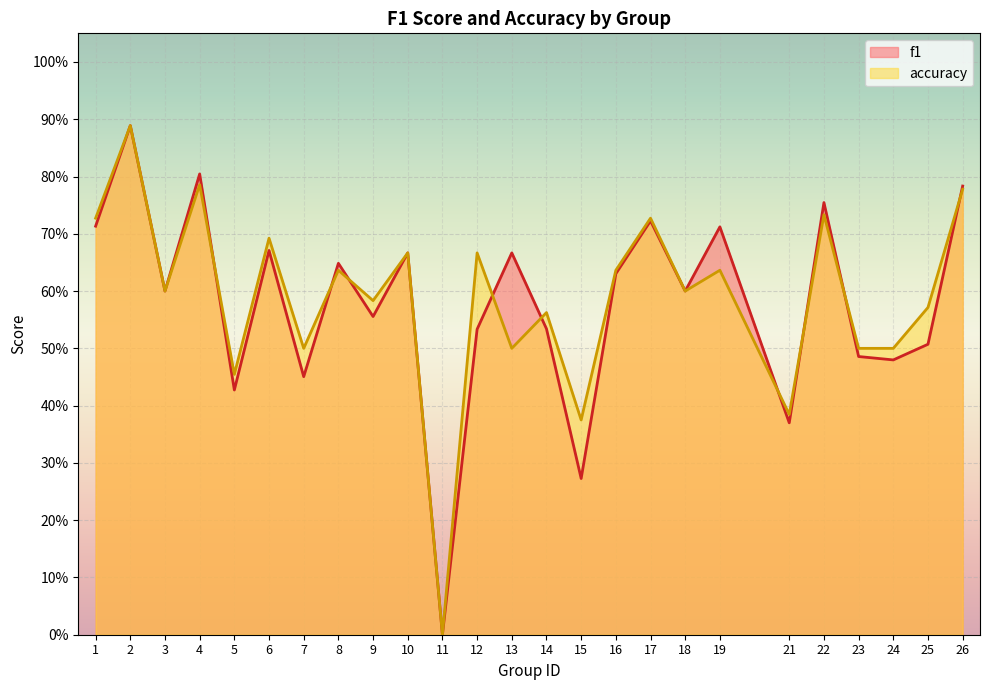

Is it true that f1 equals 1.0 at 9?

False